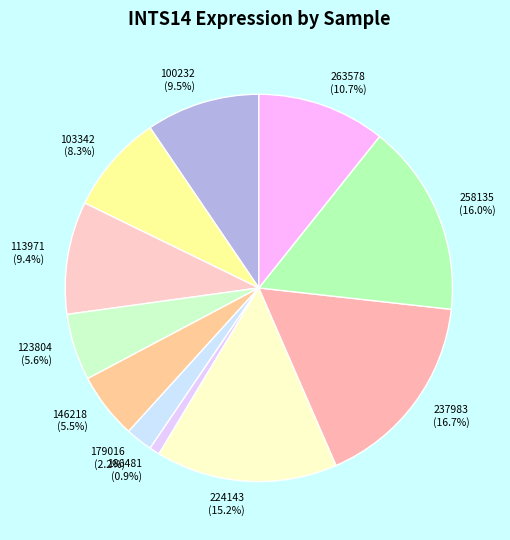

To the nearest percent, what is the average slice percentage?

9%